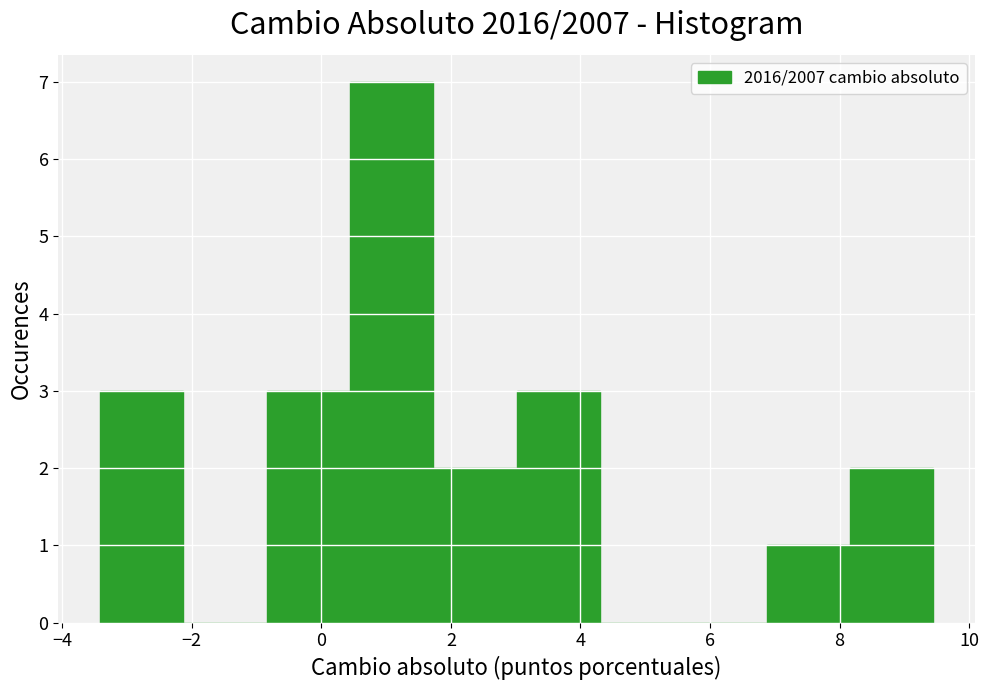

Reading left to right, list every bar in this chart as the range it spans on the x-axis followed by its height. Neither the bar edges nor the heights are printed on the chart, so give them approximately, as read against the axes.

-3.4 to -2.2: 3
-2.2 to -0.8: 0
-0.8 to 0.4: 3
0.4 to 1.8: 7
1.8 to 3.0: 2
3.0 to 4.4: 3
4.4 to 5.6: 0
5.6 to 6.8: 0
6.8 to 8.2: 1
8.2 to 9.4: 2